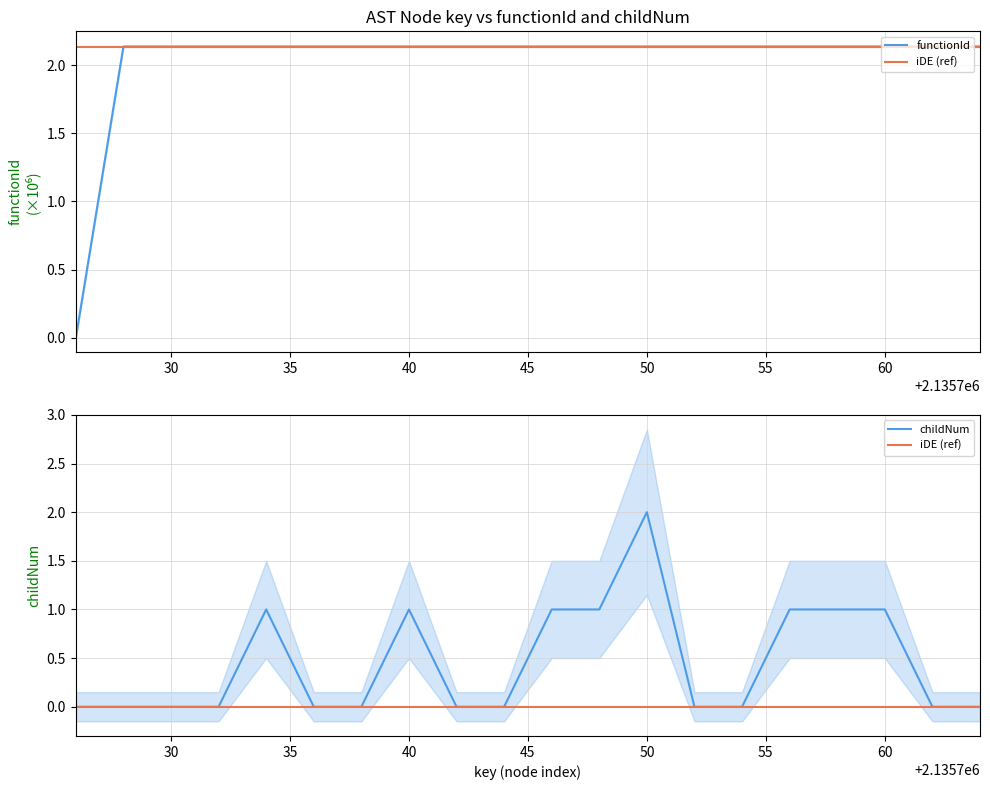

True or false: functionId and childNum cross at least once.

False